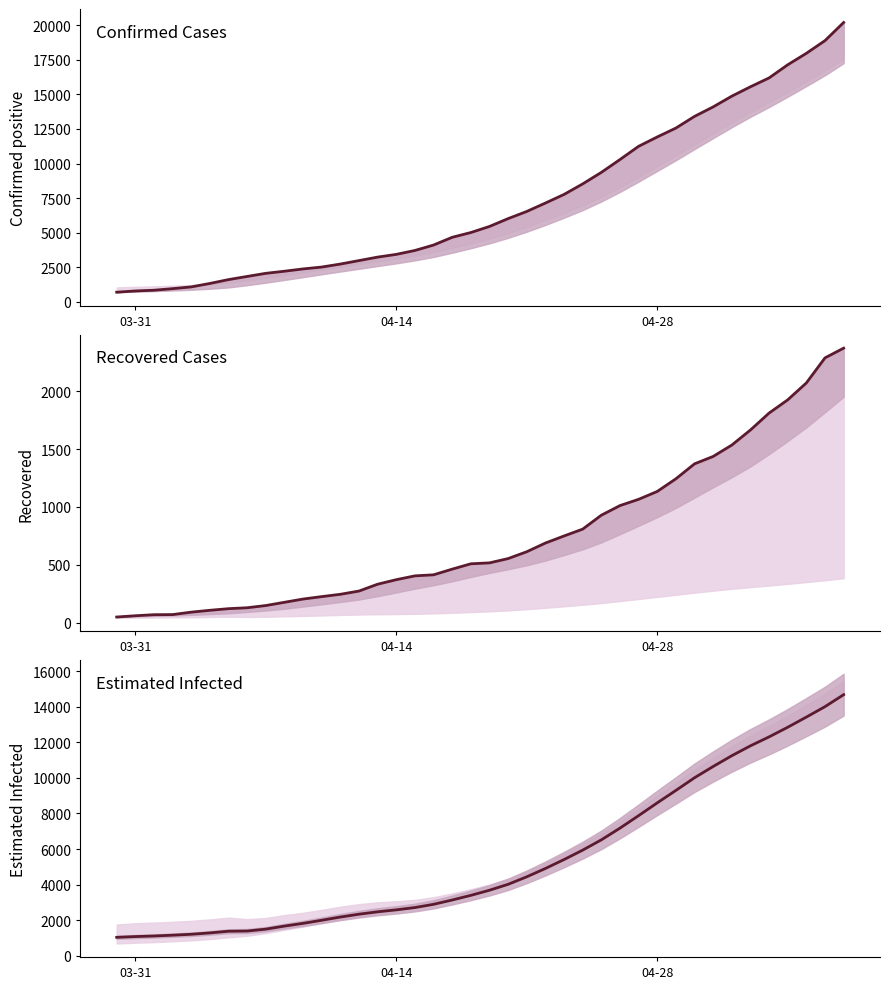

What is the value of the positive point at the 25th from the left?

7764.0